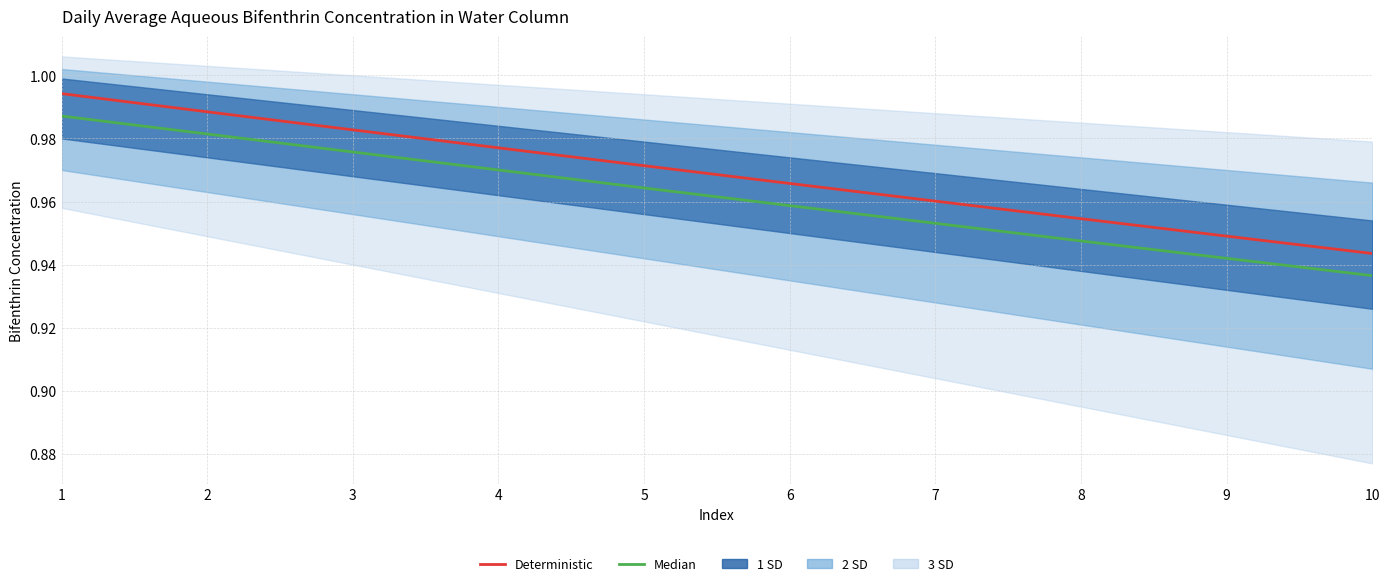

What is the value of the Median point at the 2nd from the left?

1.0